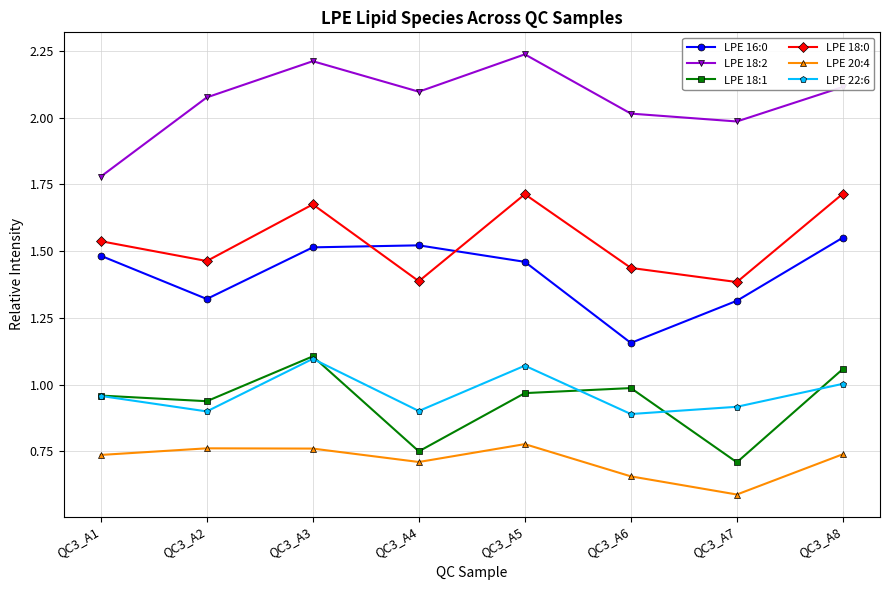

What is the value of the LPE 18:2 point at the 6th from the left?

2.0